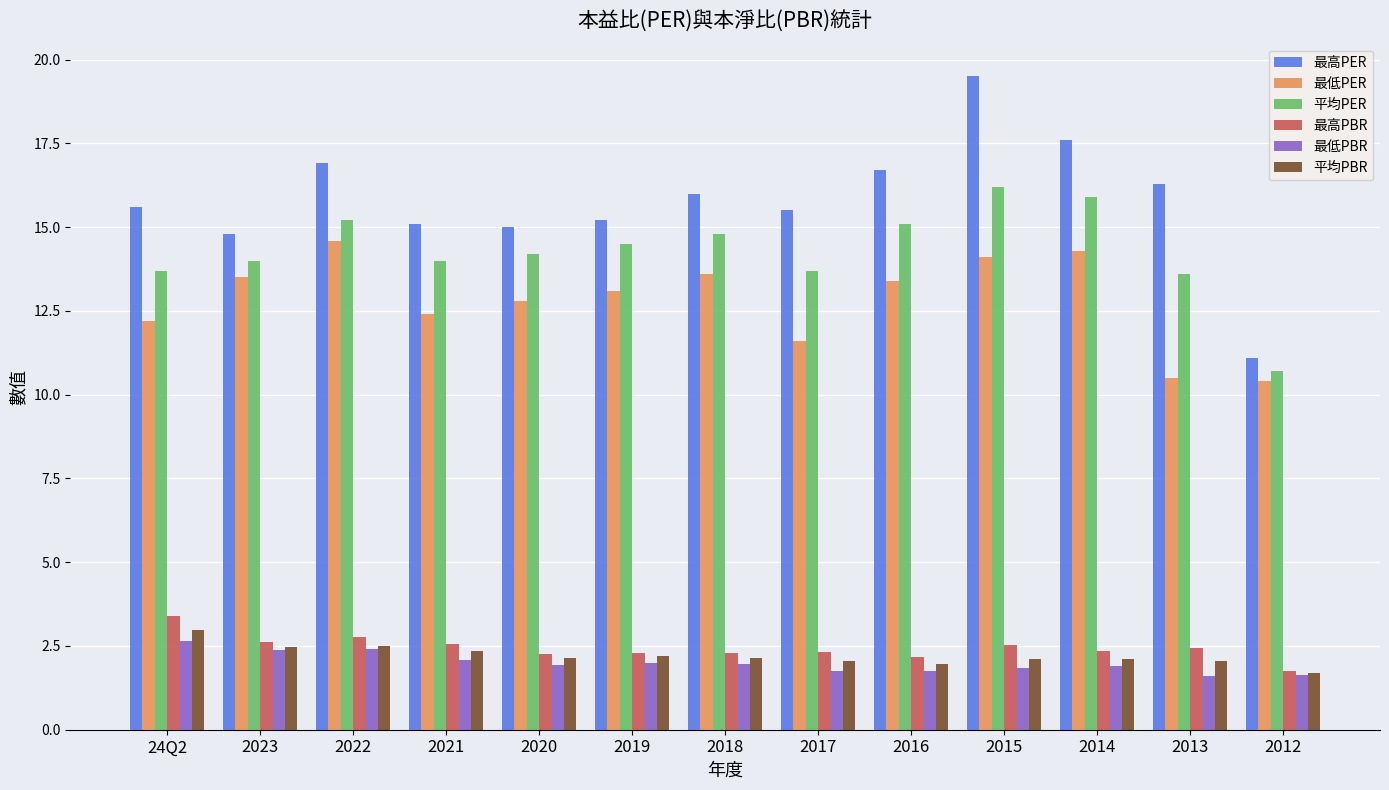

How many groups of bars are there?

13